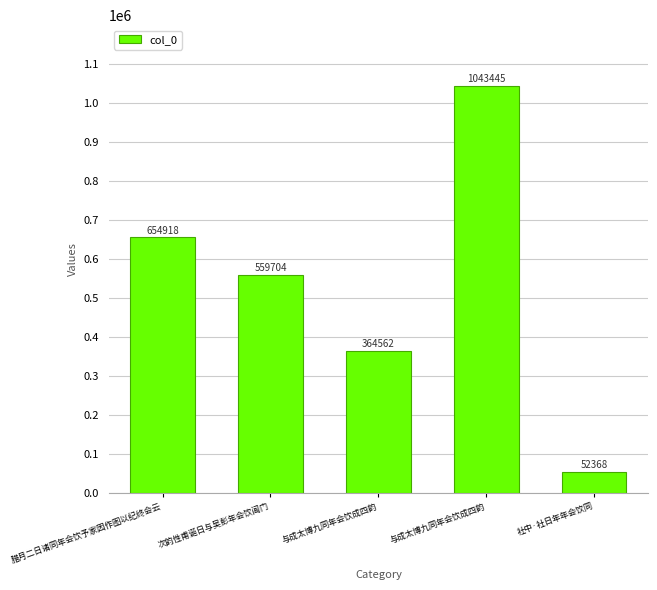

How many bars are there in total?

5